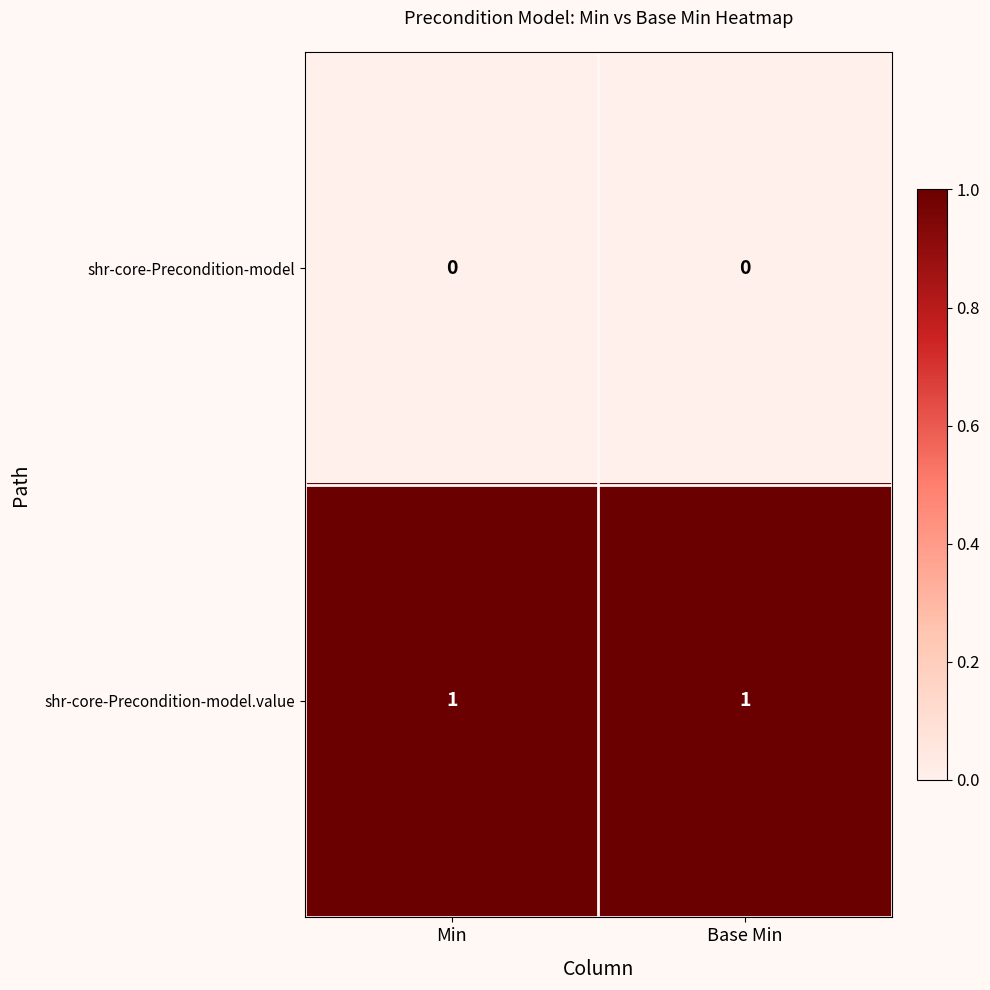

True or false: shr-core-Precondition-model.value has a value of 0 at Base Min.

False